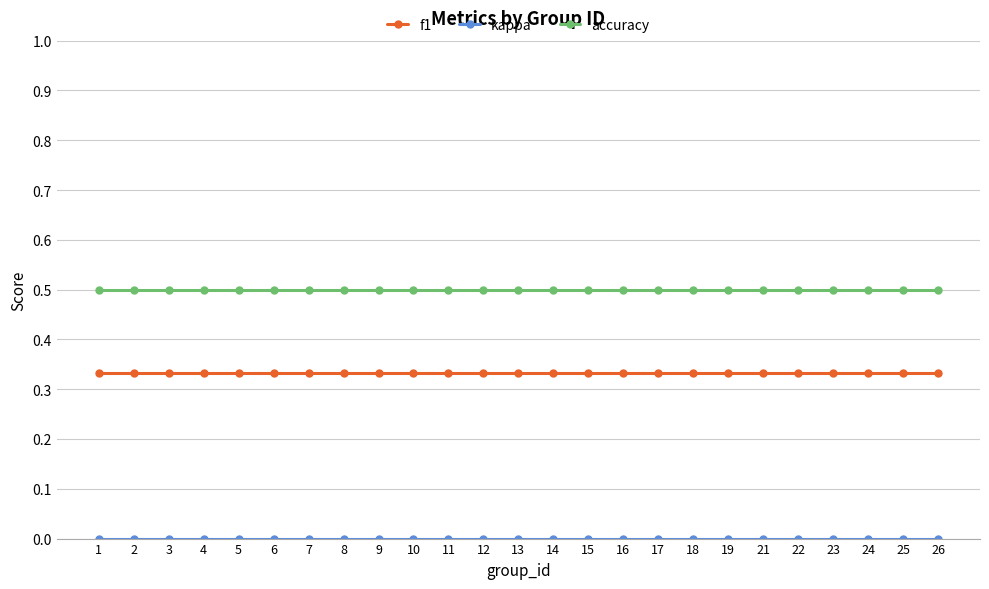

What is the total value across all series at 6?

0.8